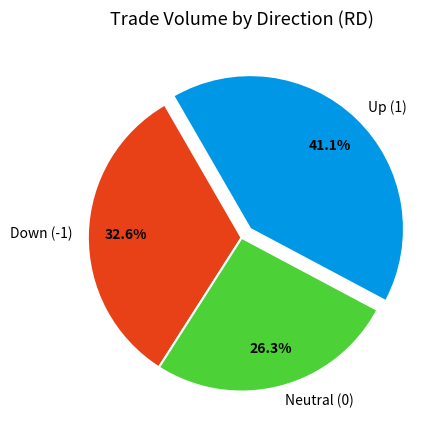

Does any single category account for the majority?

No